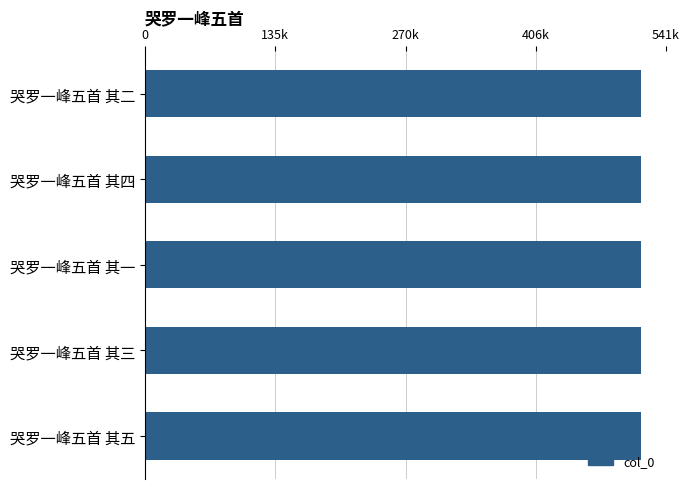

Are the bars horizontal?

Yes